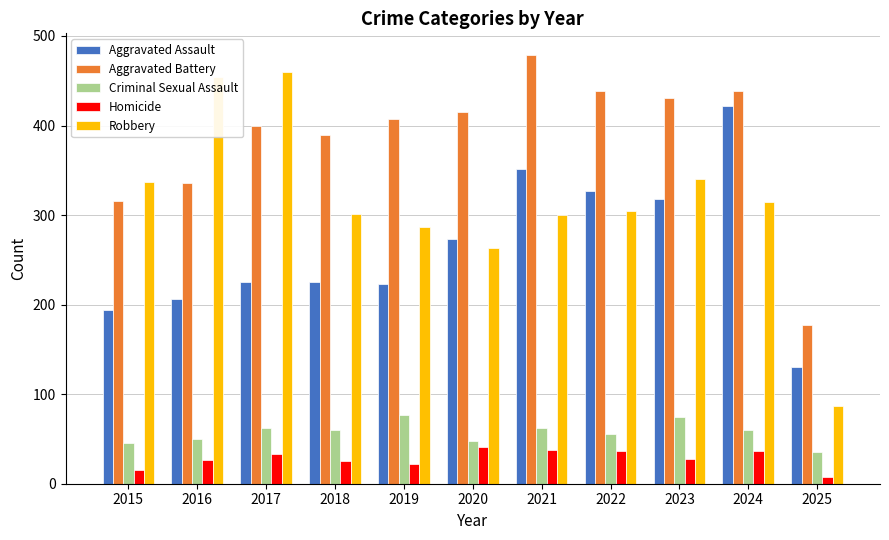

At 2020, list the series in order from smallest to largest.

Homicide, Criminal Sexual Assault, Robbery, Aggravated Assault, Aggravated Battery